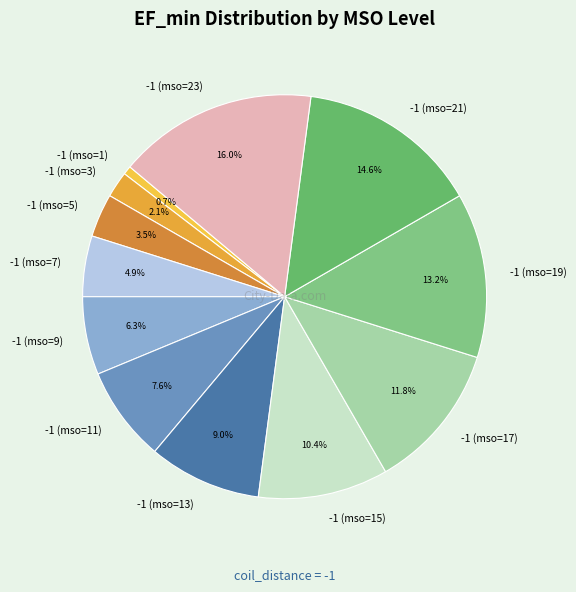

Between -1 (mso=19) and -1 (mso=5), which is larger?

-1 (mso=19)